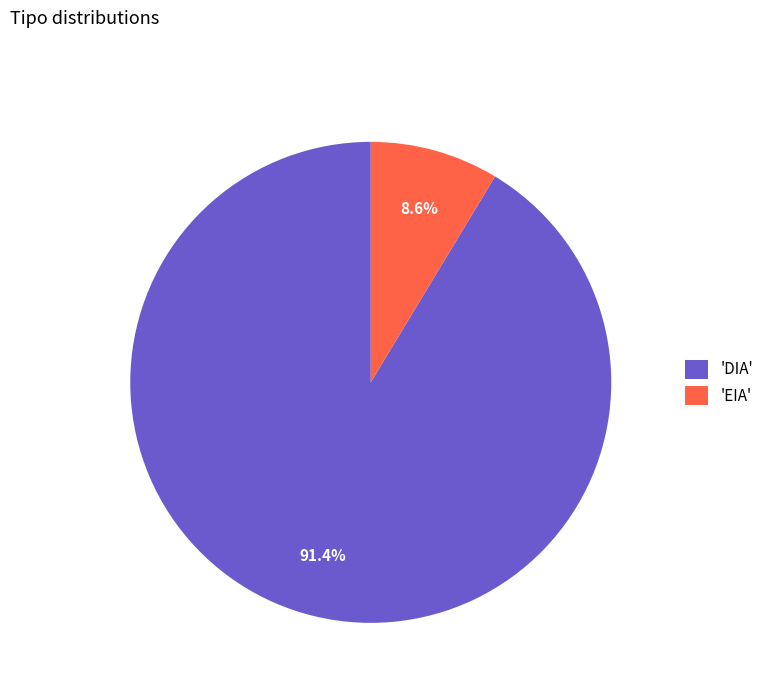

Is 'DIA' the majority of the pie?

Yes